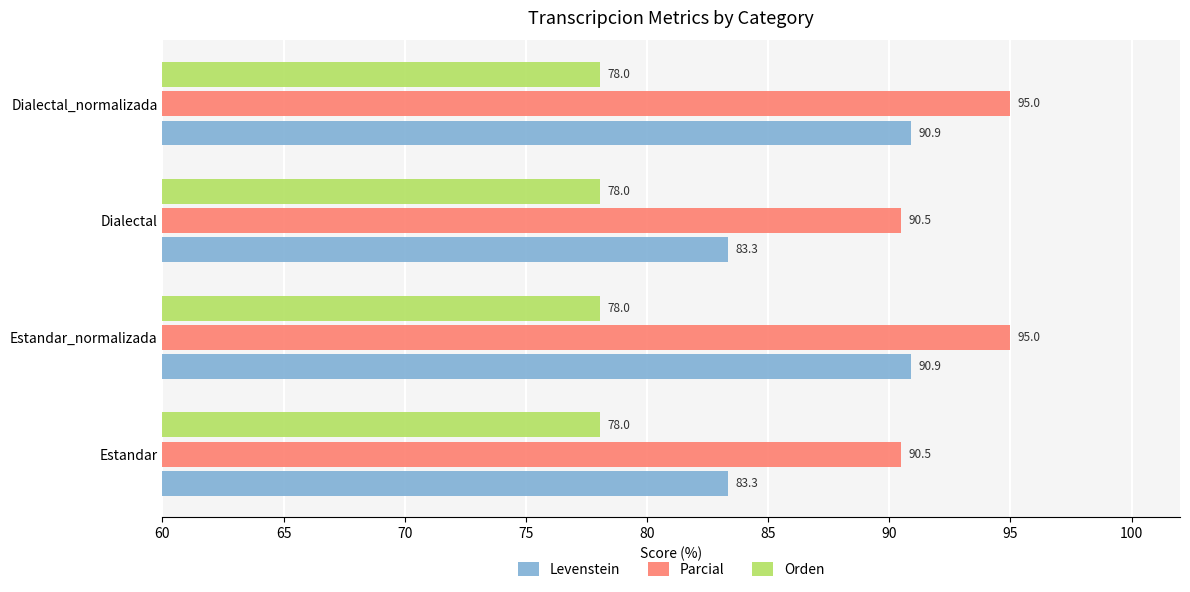

Which series changed the most between Estandar and Dialectal_normalizada?

Levenstein